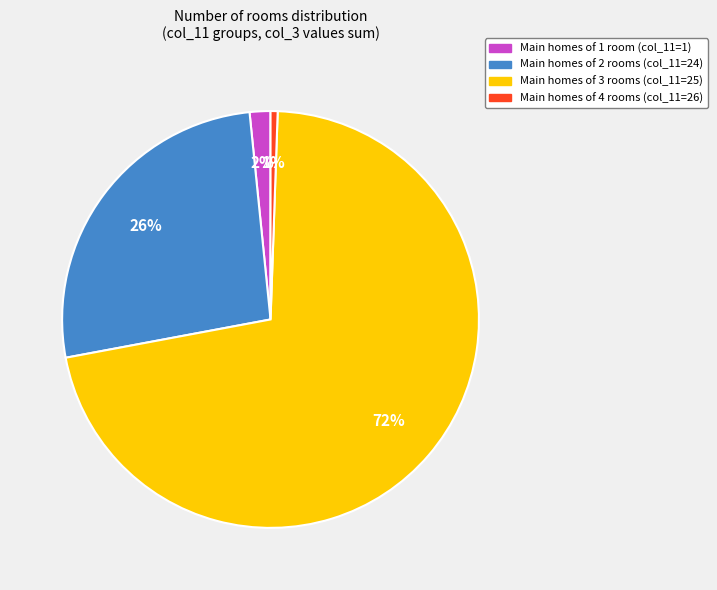

To the nearest percent, what is the average slice percentage?

25%